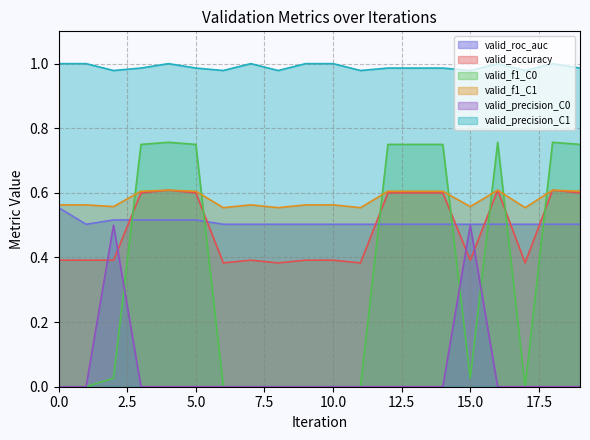

At which label is valid_roc_auc closest to 0?

1